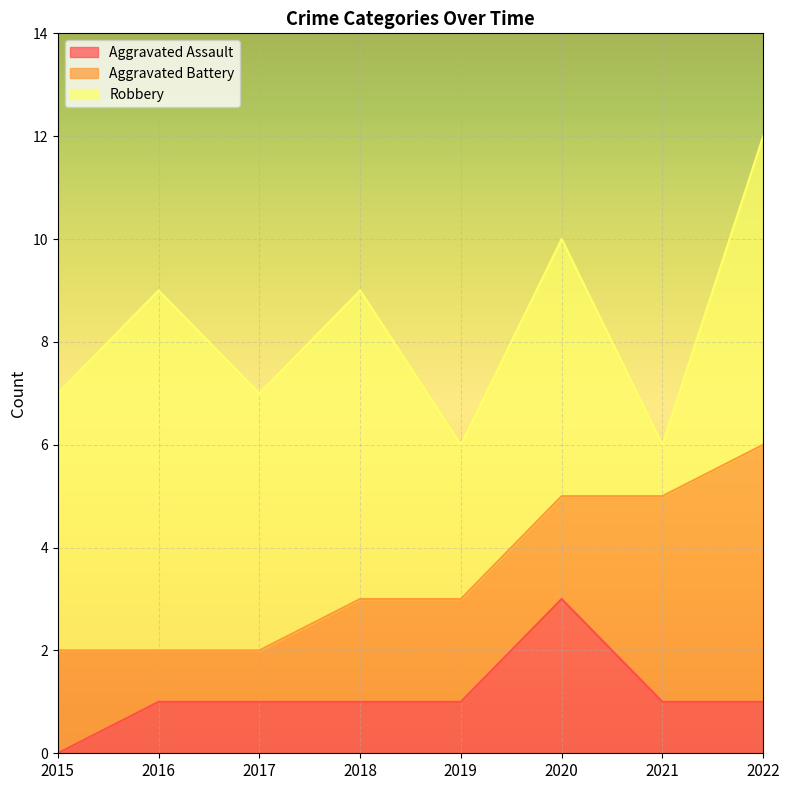

At which label does Aggravated Battery first exceed 2?

2021